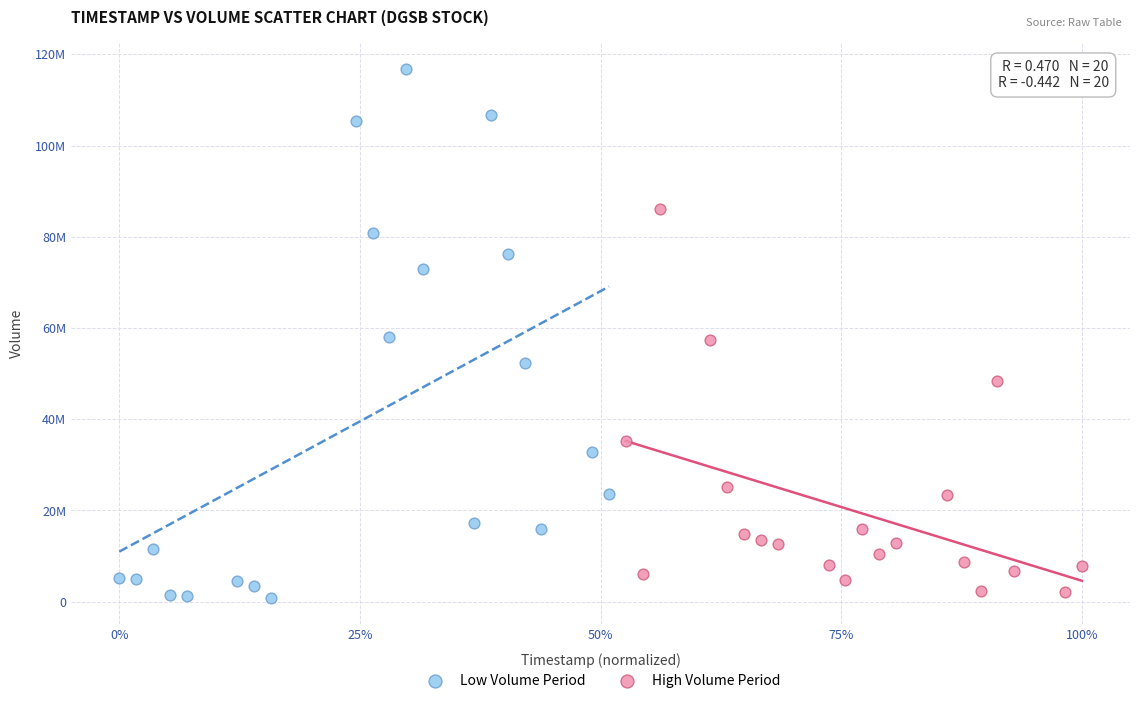

What are all the series names shown in the legend?

Low Volume Period, High Volume Period